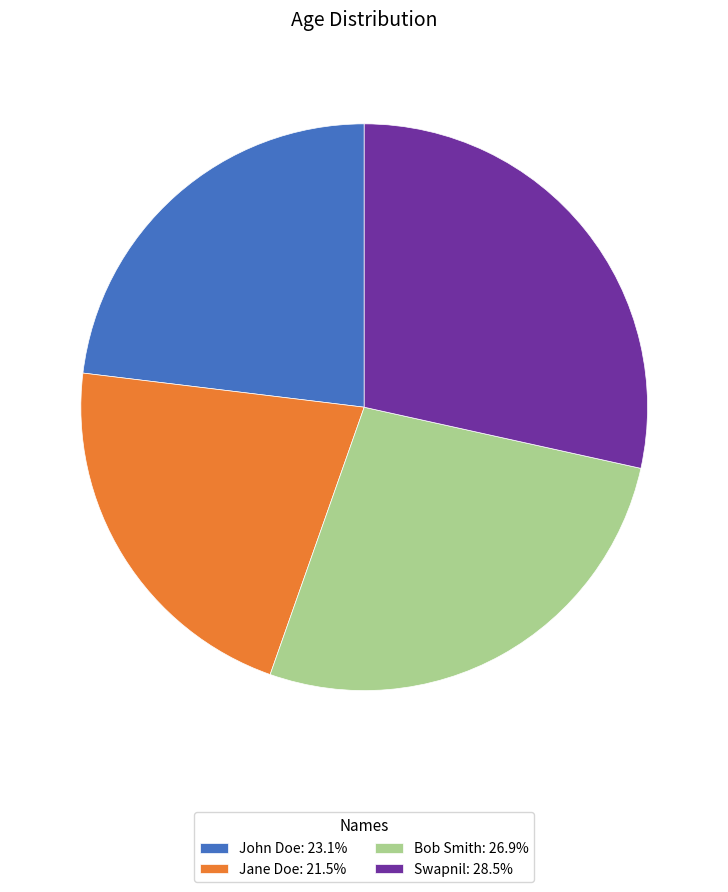

Is it true that Swapnil is 17% of the pie?

False